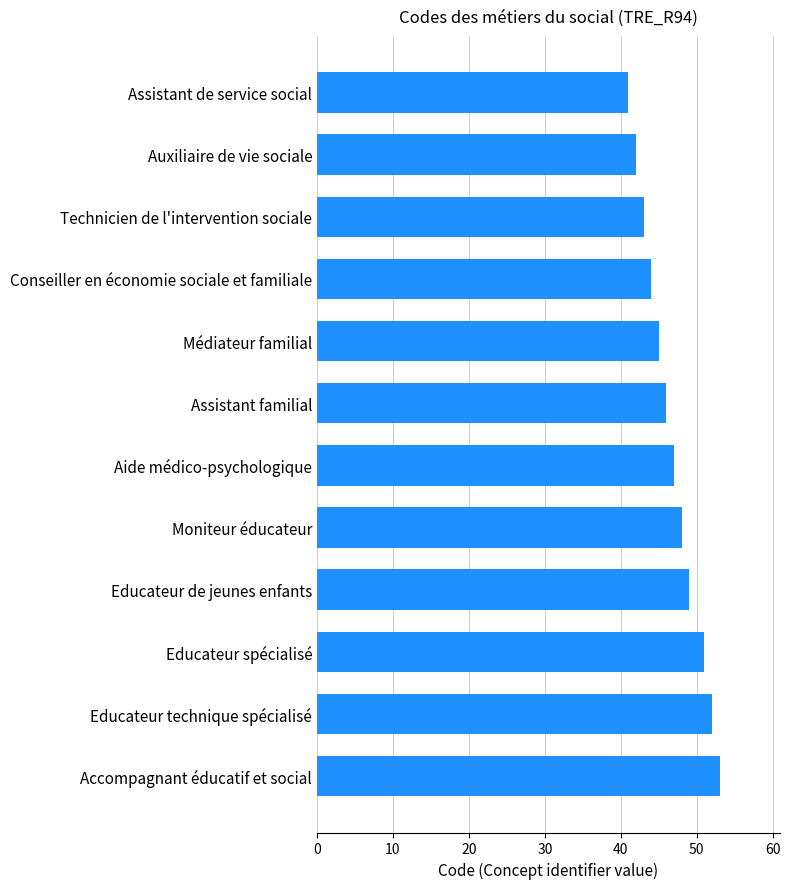

What is the difference between the maximum and minimum values?

12